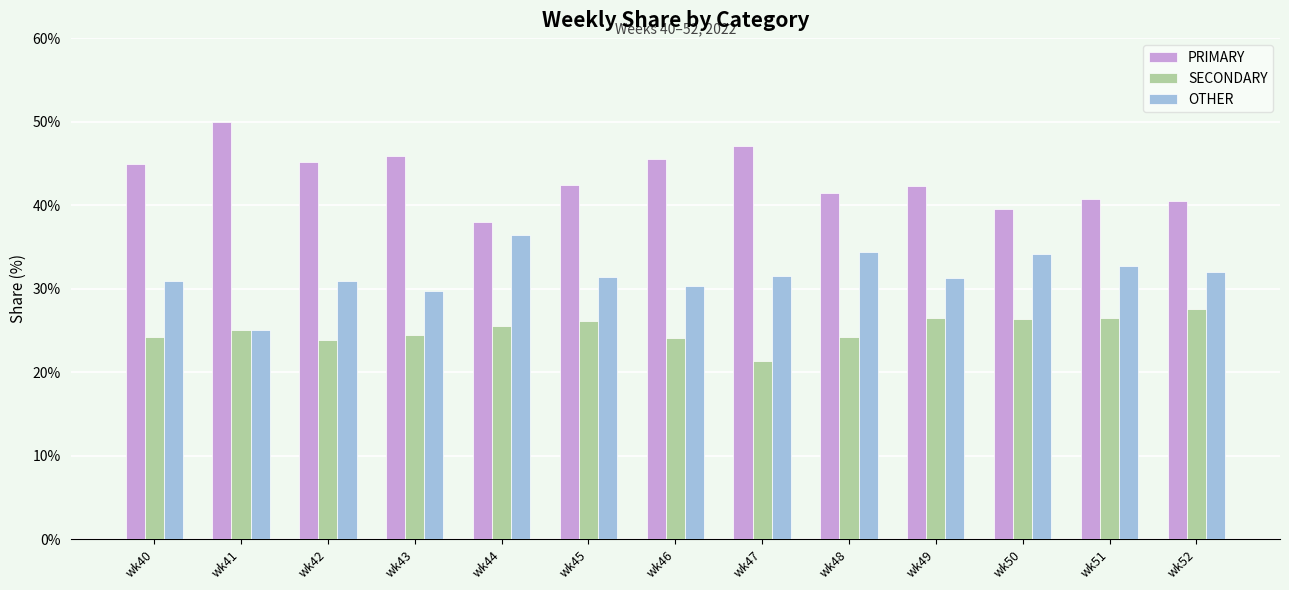

At how many categories does at least one series exceed 35?

13